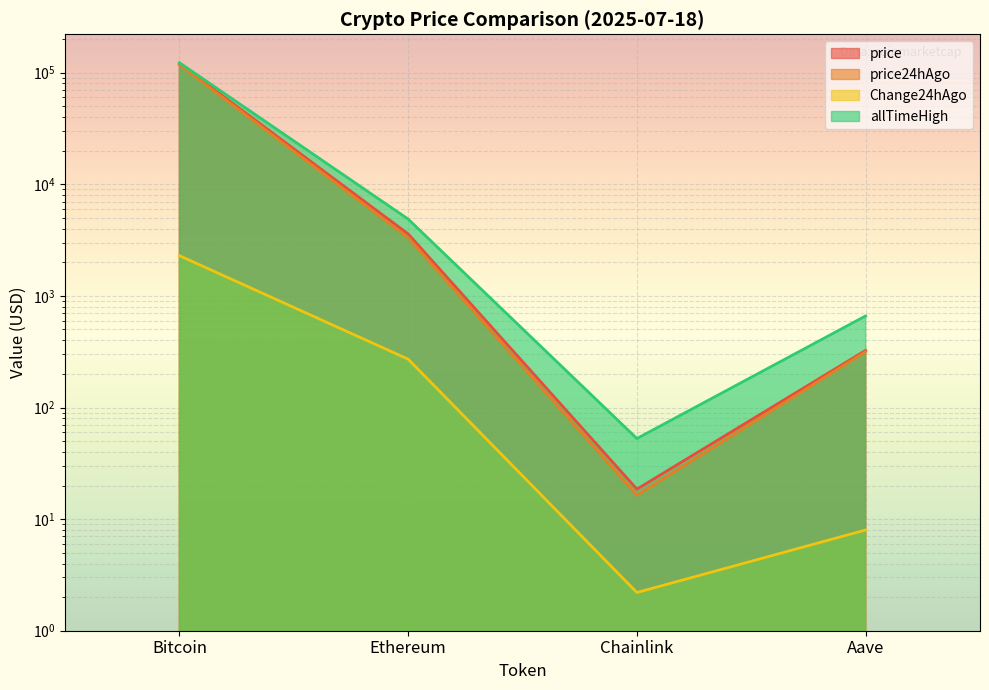

Rank the series by their maximum value, from lowest to highest.

Change24hAgo, price24hAgo, price, allTimeHigh